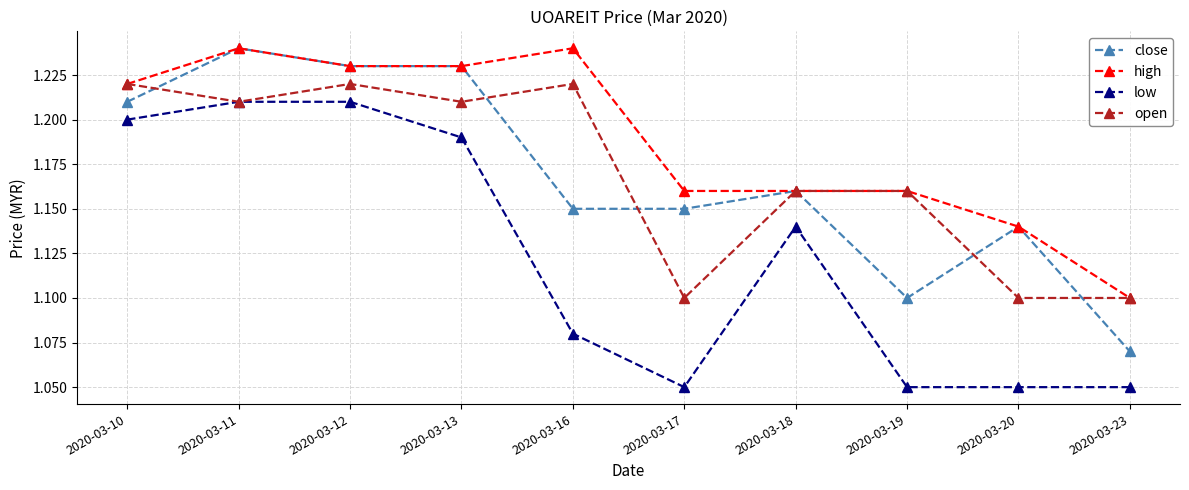

The high series shows 0.5 at 2020-03-18. True or false?

False